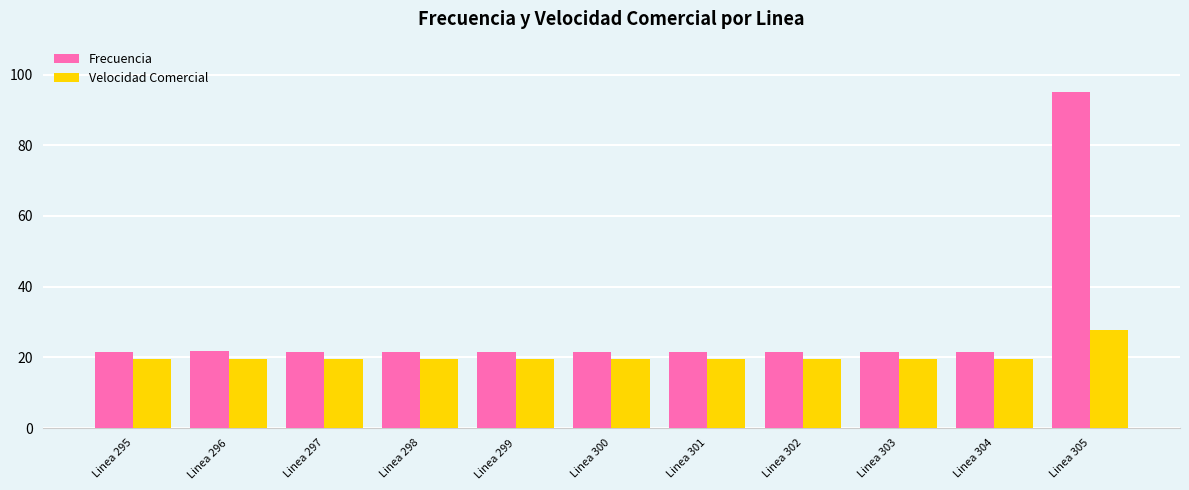

What is the sum of all Frecuencia values?

310.8